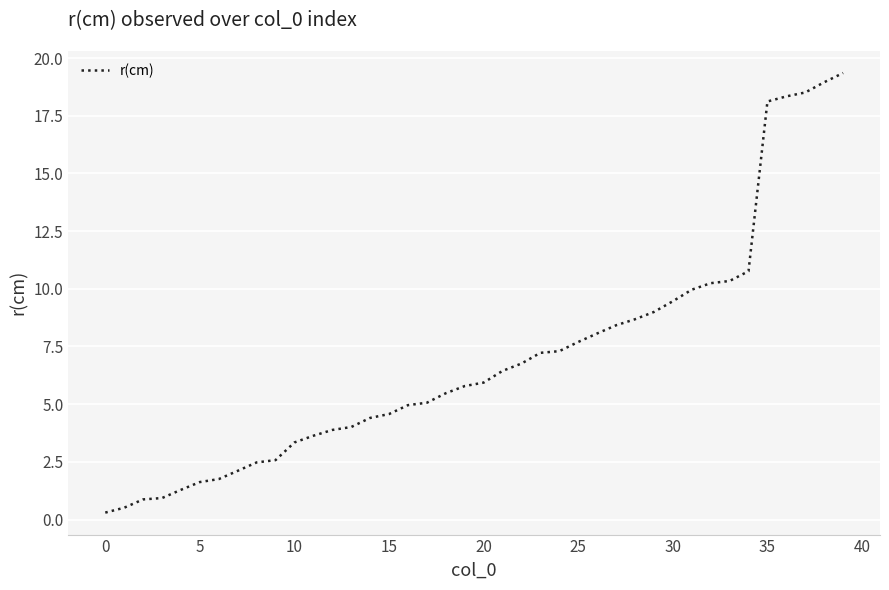

What is the difference between the maximum and minimum values?

19.1